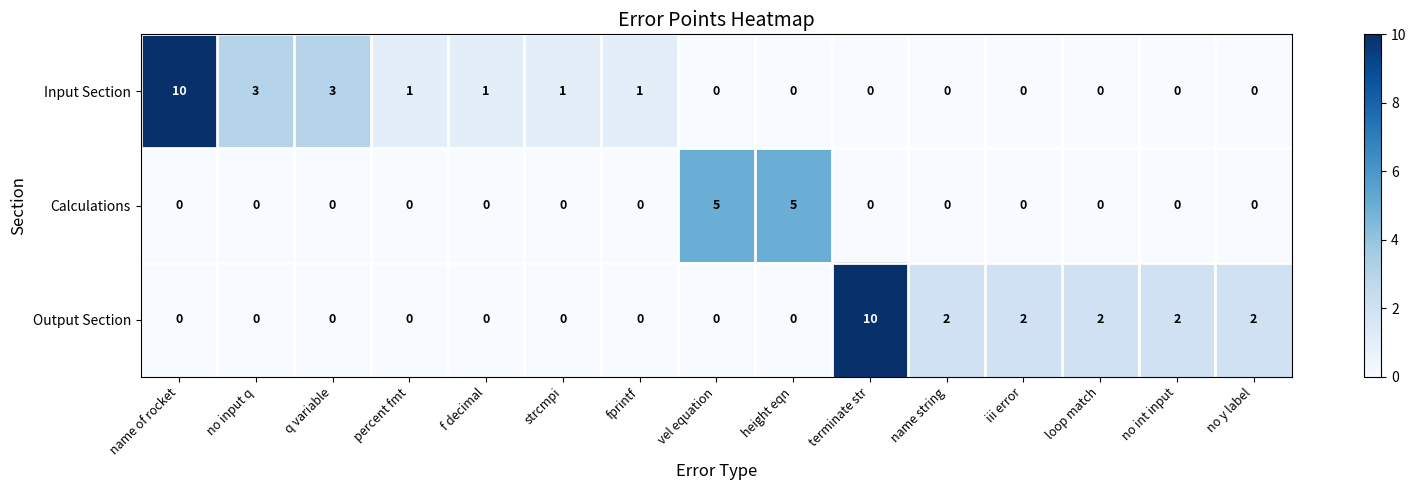

Count the number of categories in the chart.

15